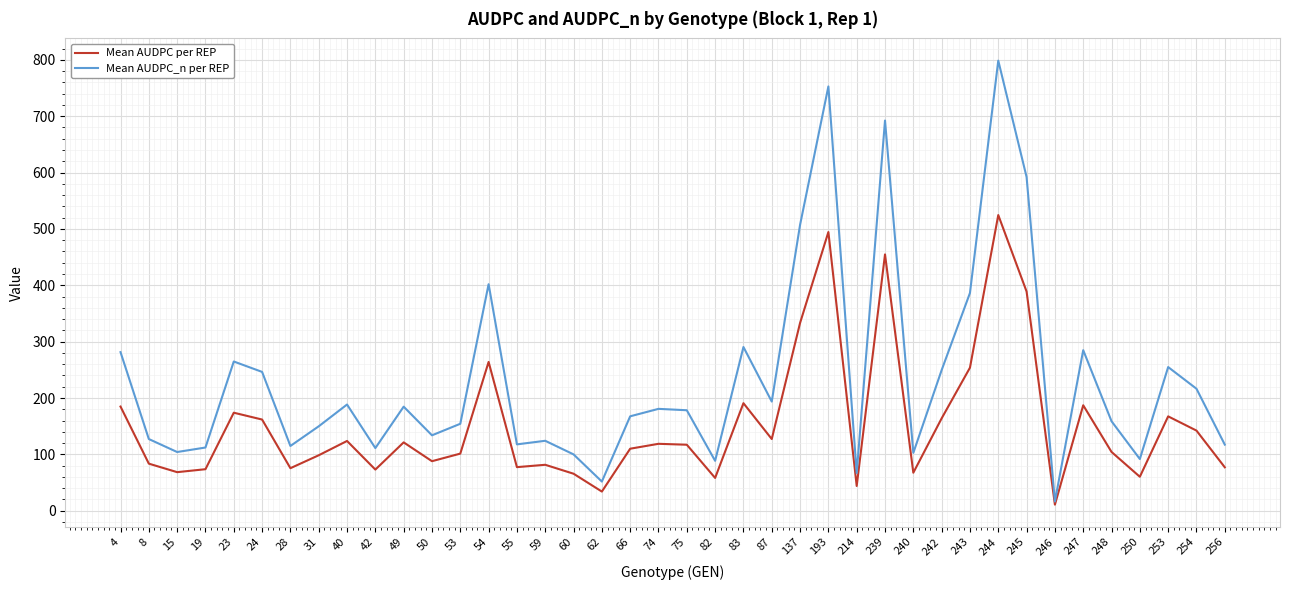

Where is the first local maximum for Mean AUDPC_n per REP?

23